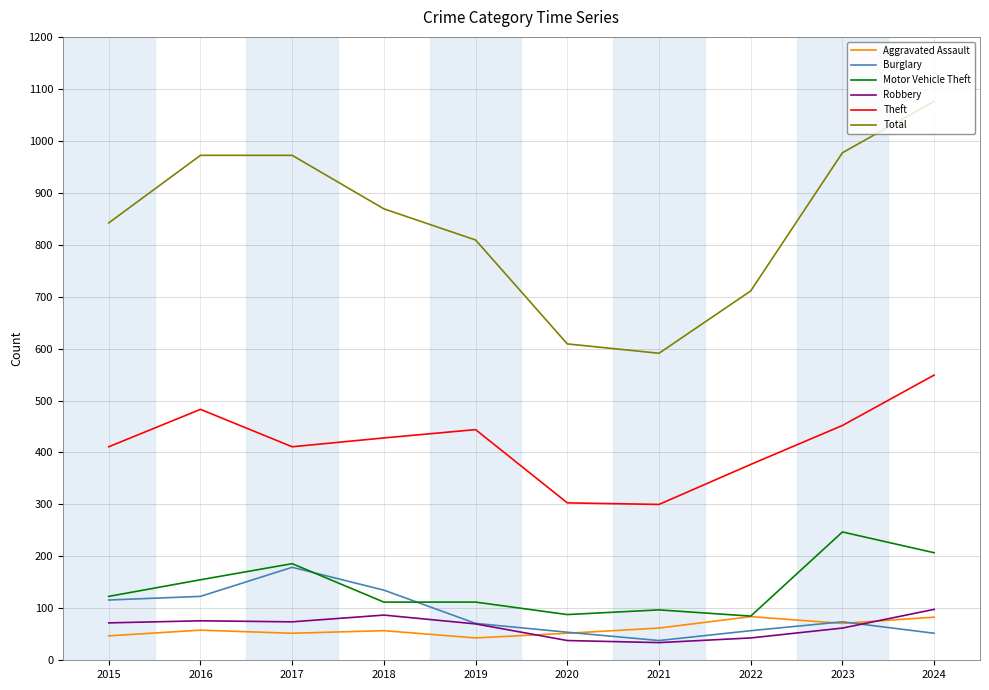

The value of Motor Vehicle Theft at 2019 is 169. True or false?

False